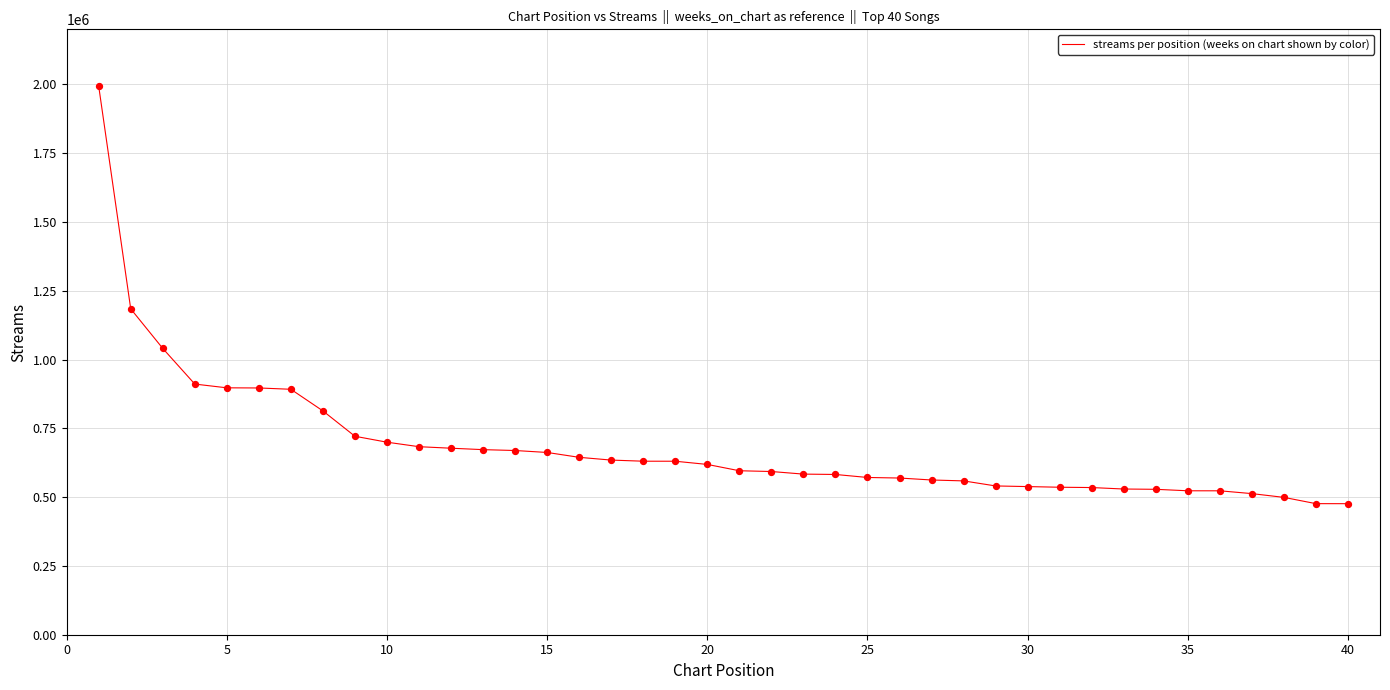

What is the difference between the maximum and minimum values?

1517558